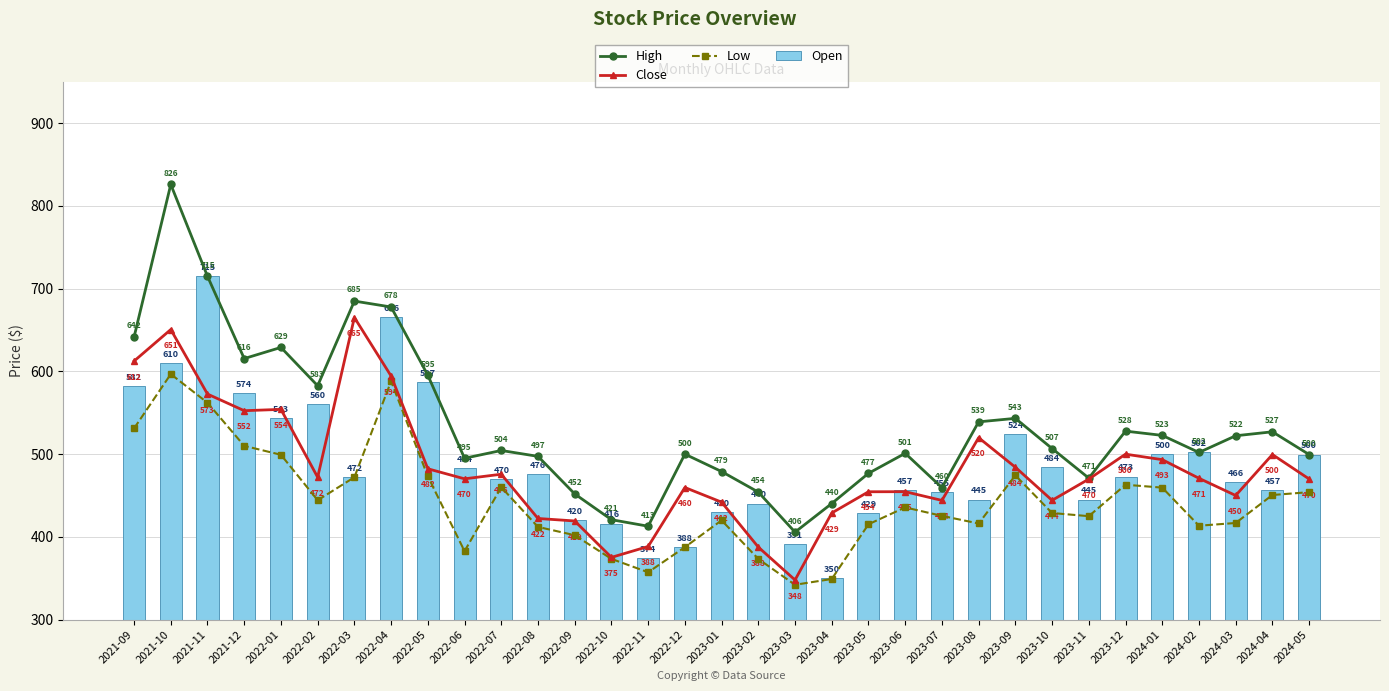

What is the average value of the Low series?

442.8